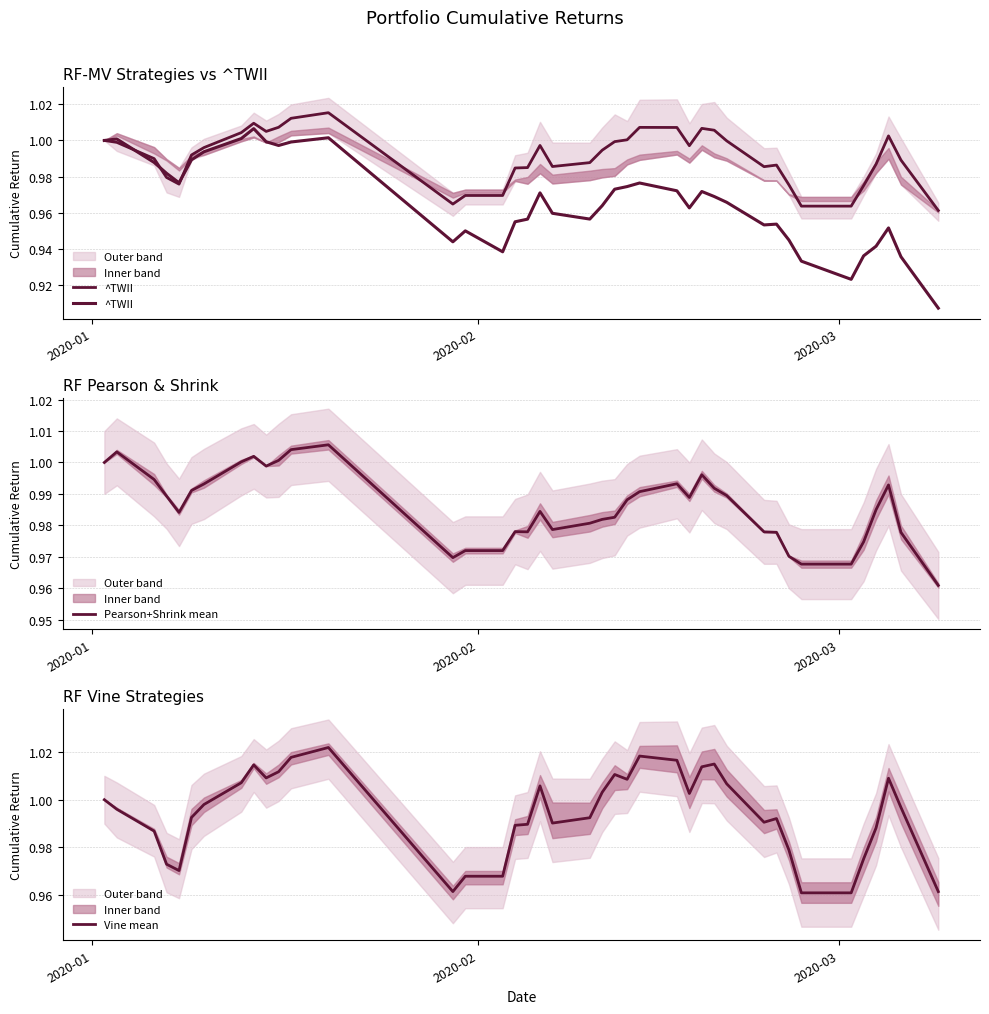

What is the maximum value shown in the chart?

1.0